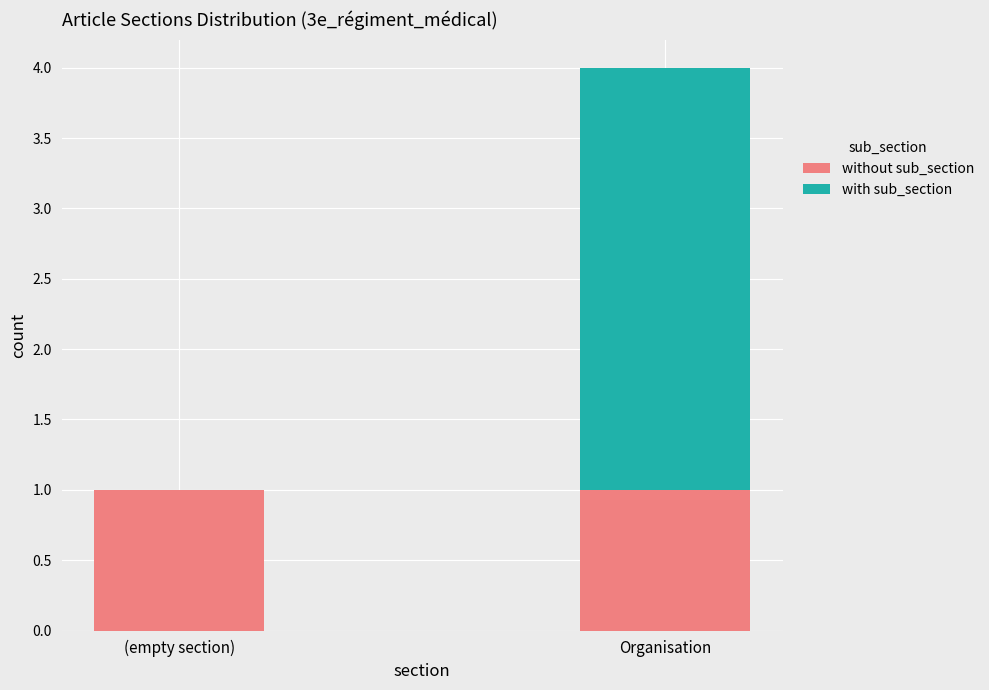

The value of without sub_section at Organisation is 1. True or false?

True